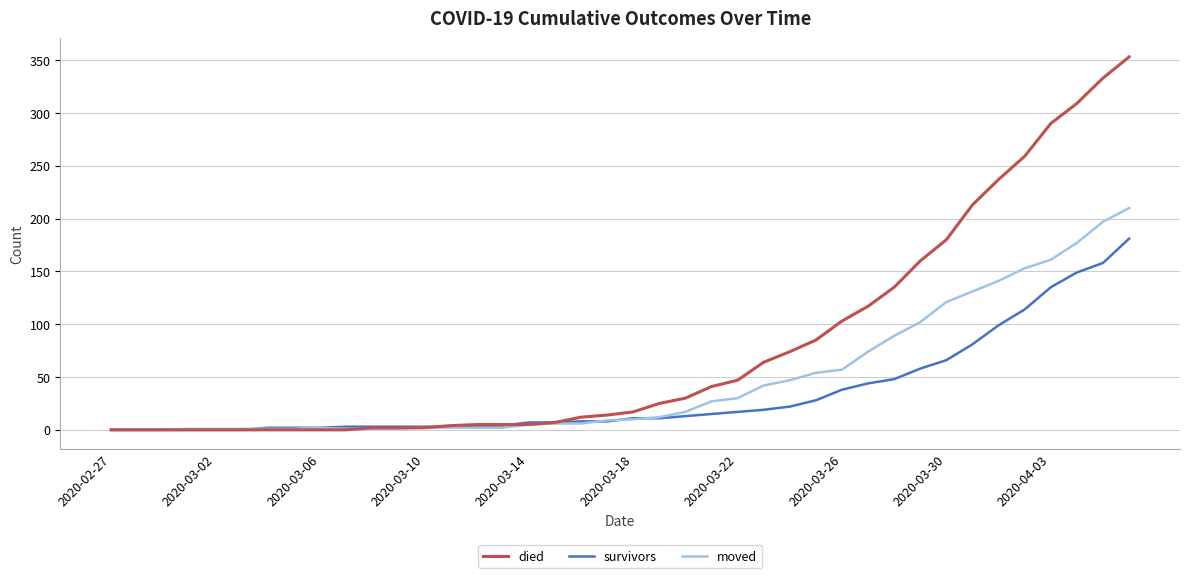

What is the maximum value shown in the chart?

353